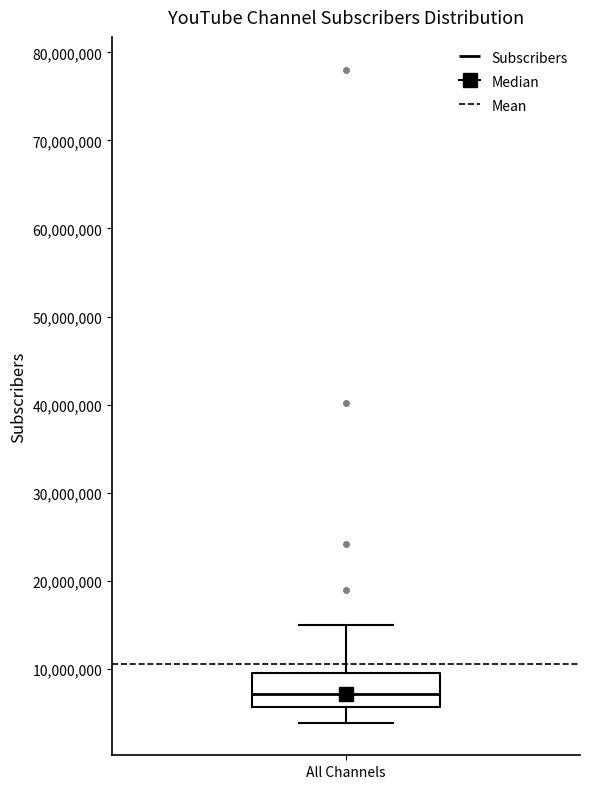

Where does the upper whisker of the box for All Channels end on the y-axis? The values are not printed on the chart, so give them approximately, as read against the axis.

15000000